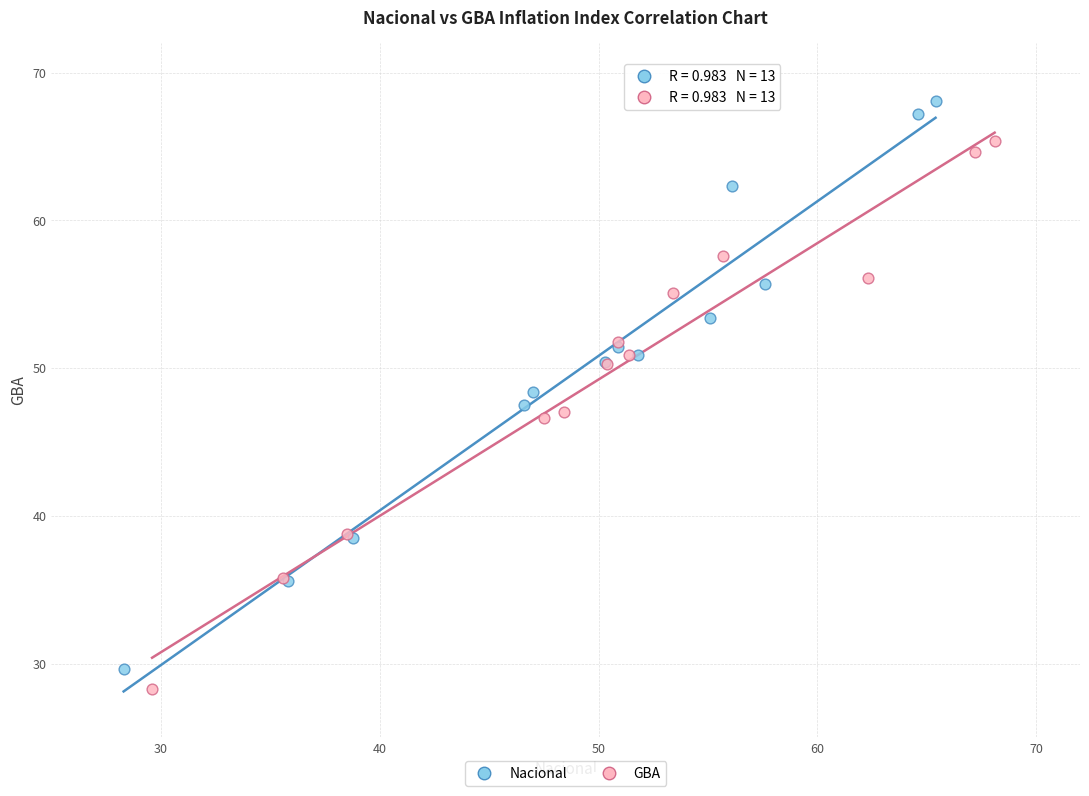

Which series contains the highest Y value?

Nacional